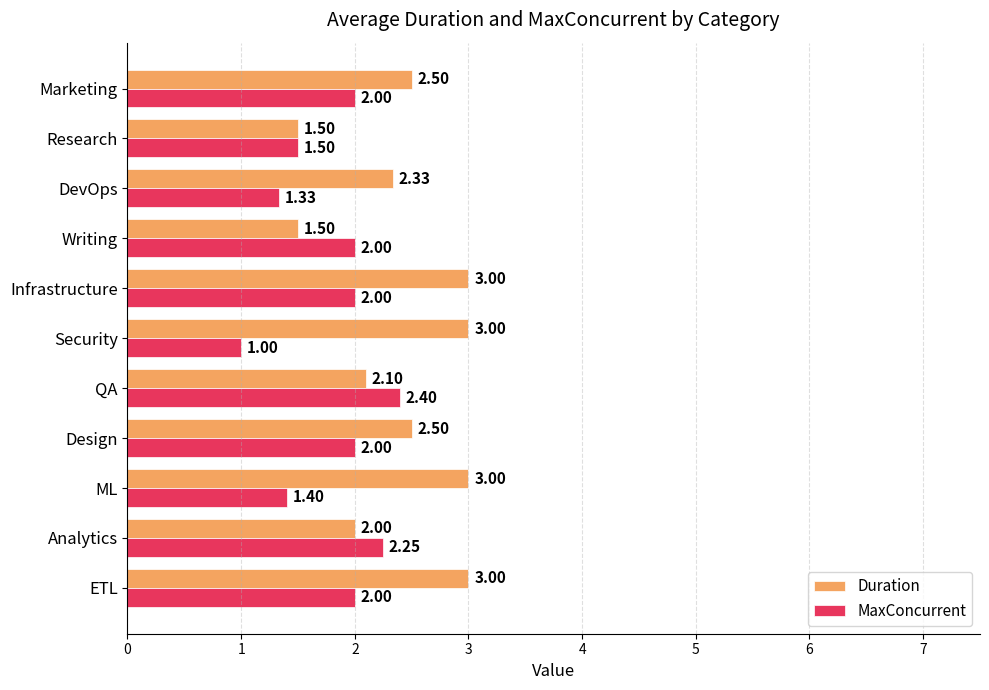

Where is MaxConcurrent nearest to the value 1?

Security